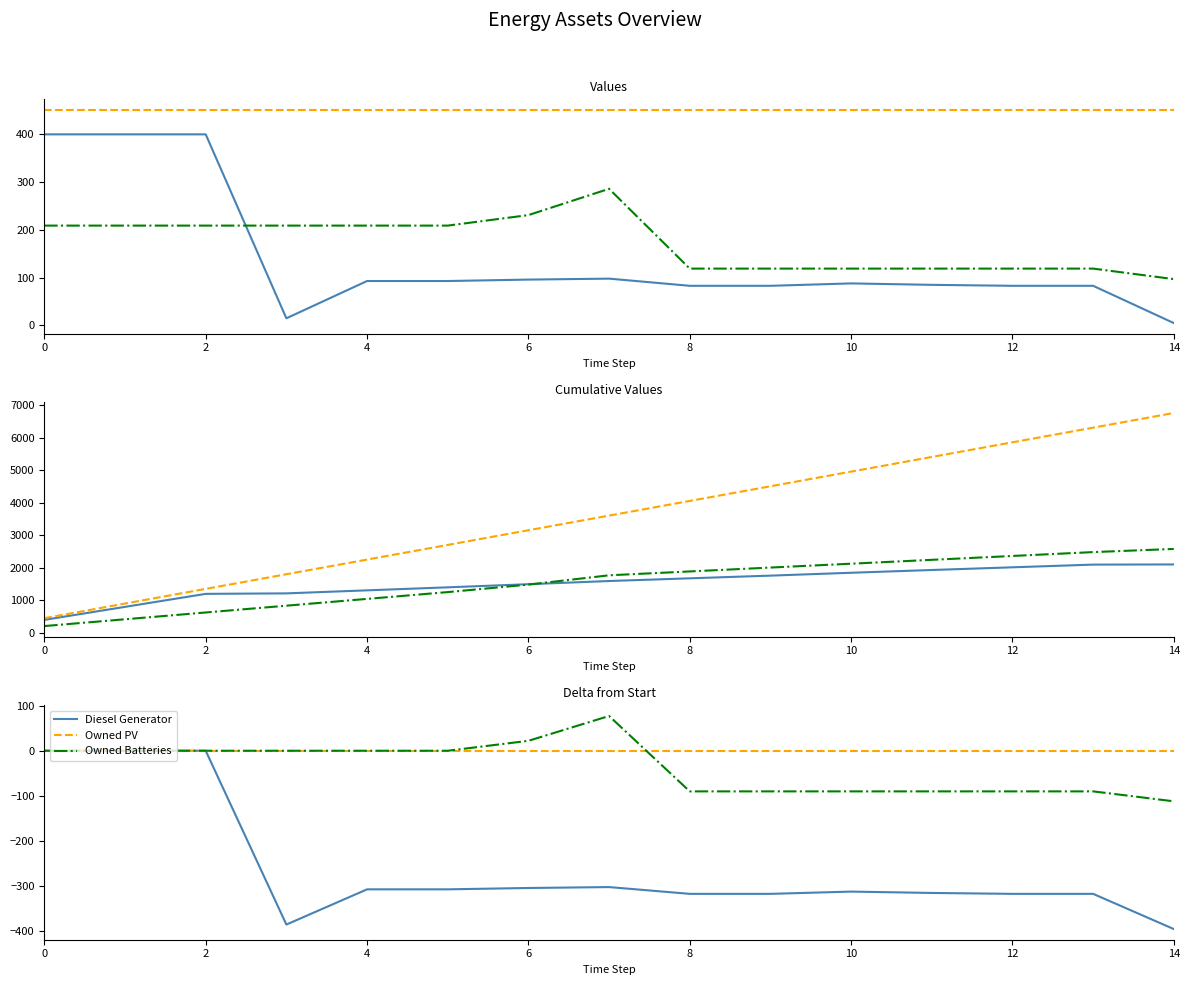

At which category does the chart reach its minimum across all series?

14